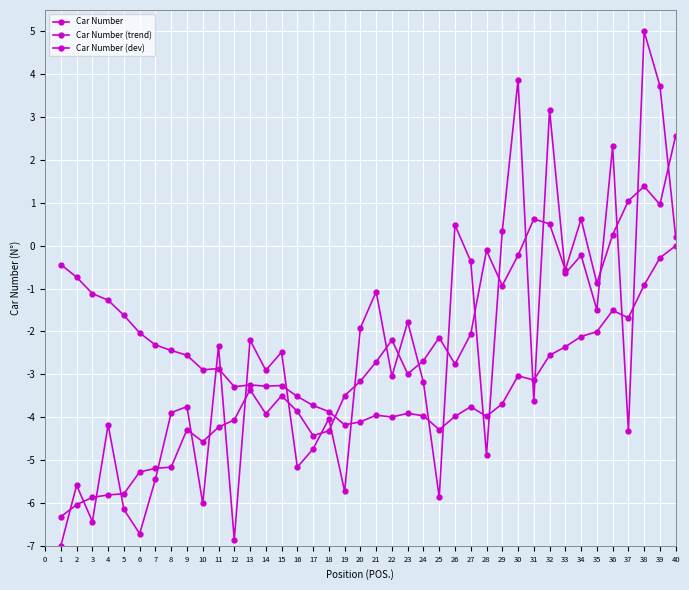

Count the number of categories in the chart.

40